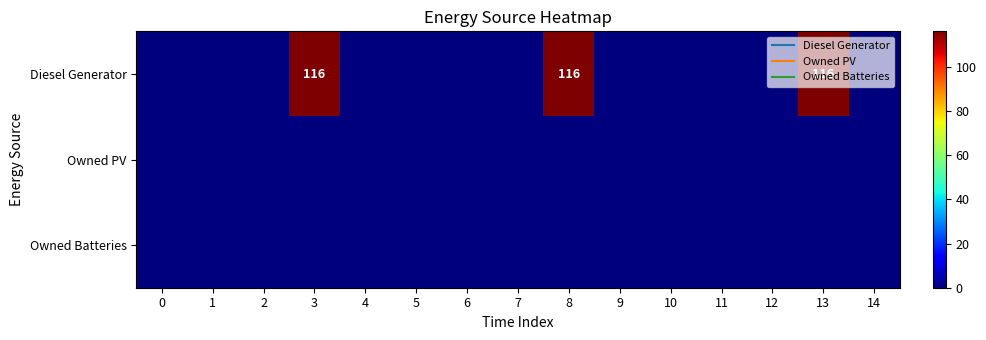

Between 6 and 12, which series saw the biggest shift?

Diesel Generator